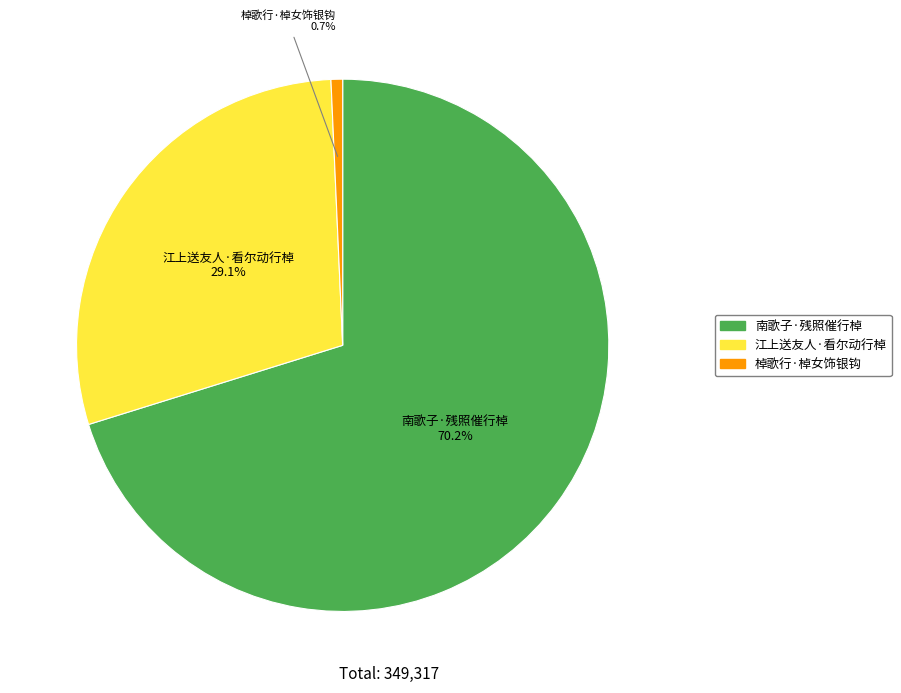

What is the total percentage of 南歌子·残照催行棹 and 棹歌行·棹女饰银钩?

70.9%